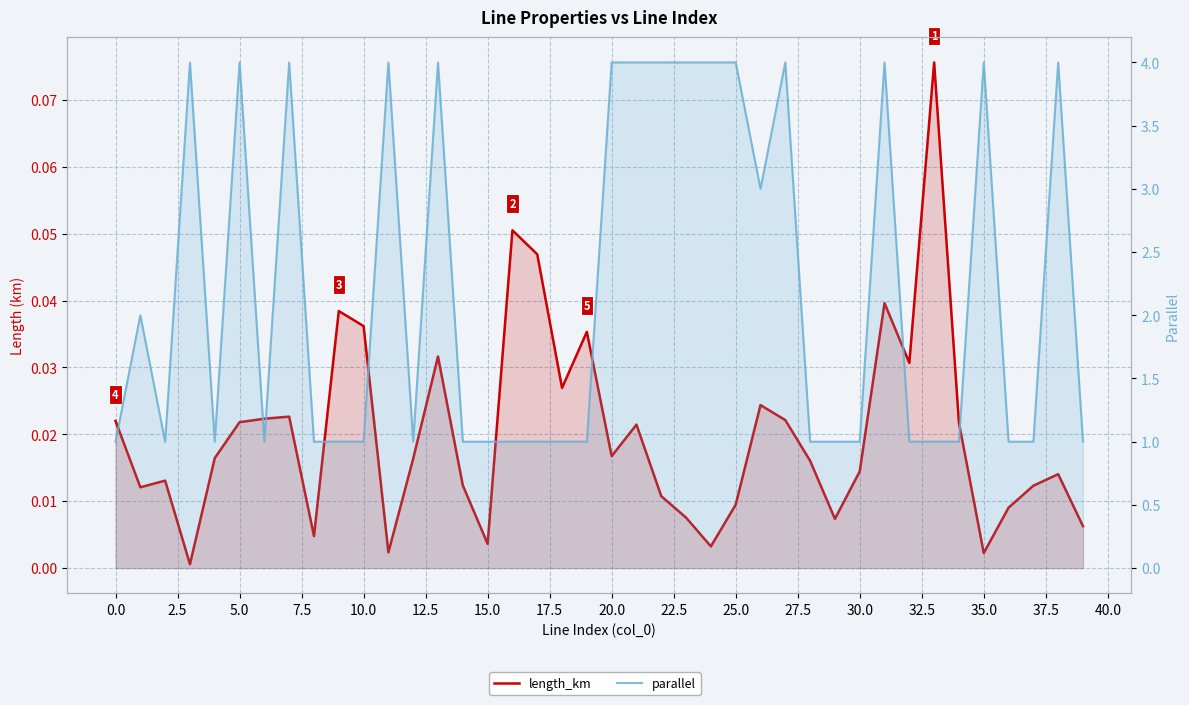

True or false: parallel and length_km intersect in this chart.

False